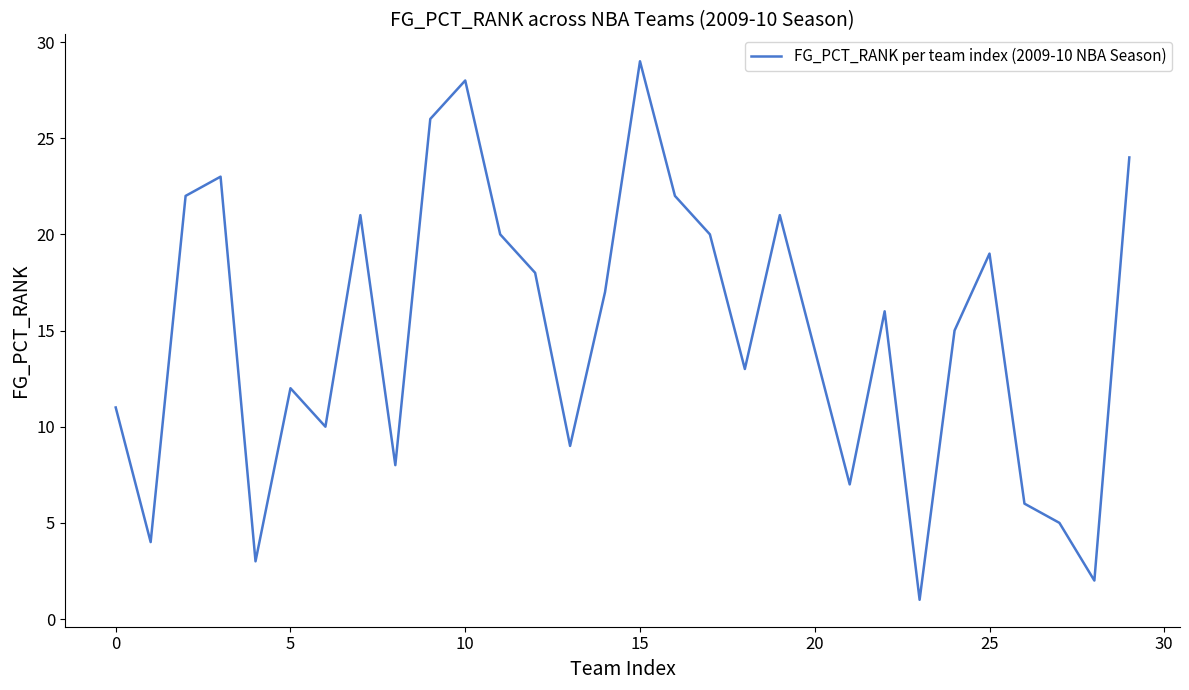

What is the difference between the maximum and minimum values?

28